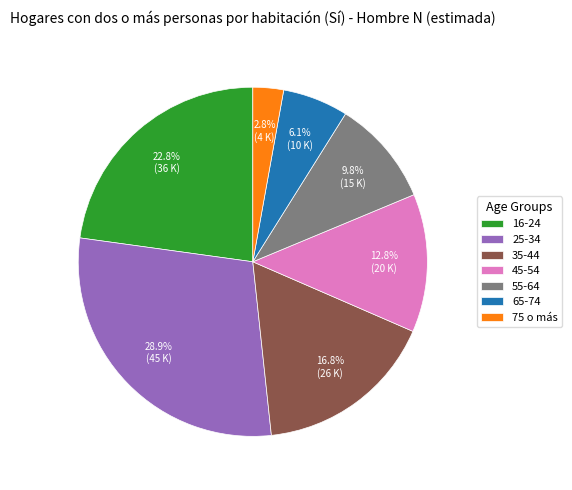

To the nearest percent, what portion does 45-54 represent?

13%